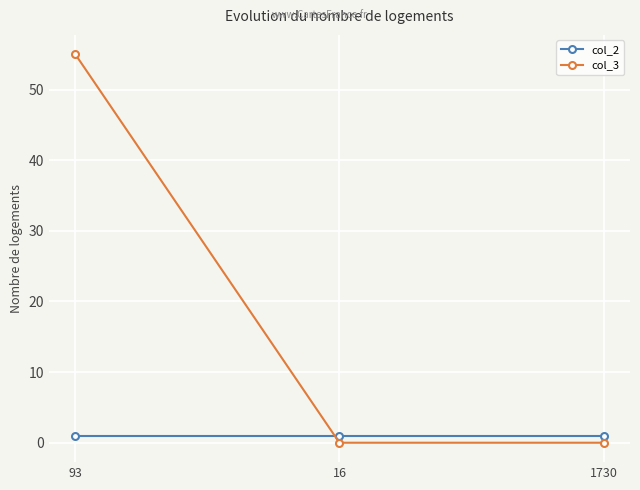

What is the difference between the col_3 values at 16 and 93?

55